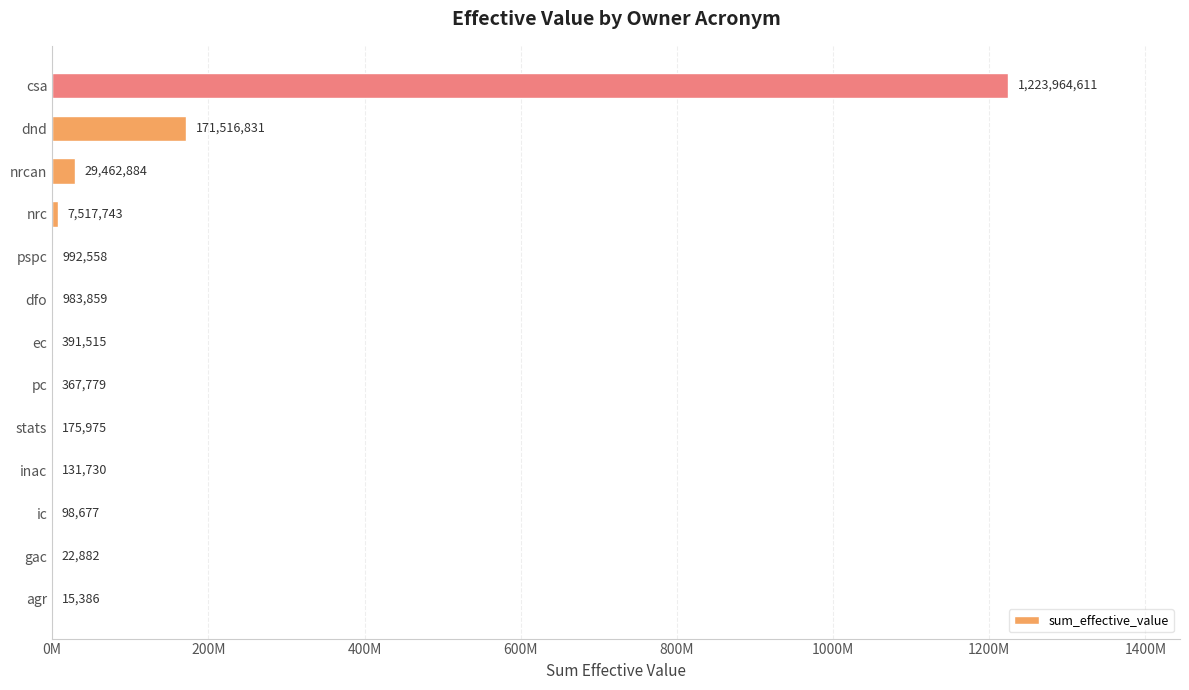

Are the bars horizontal?

Yes